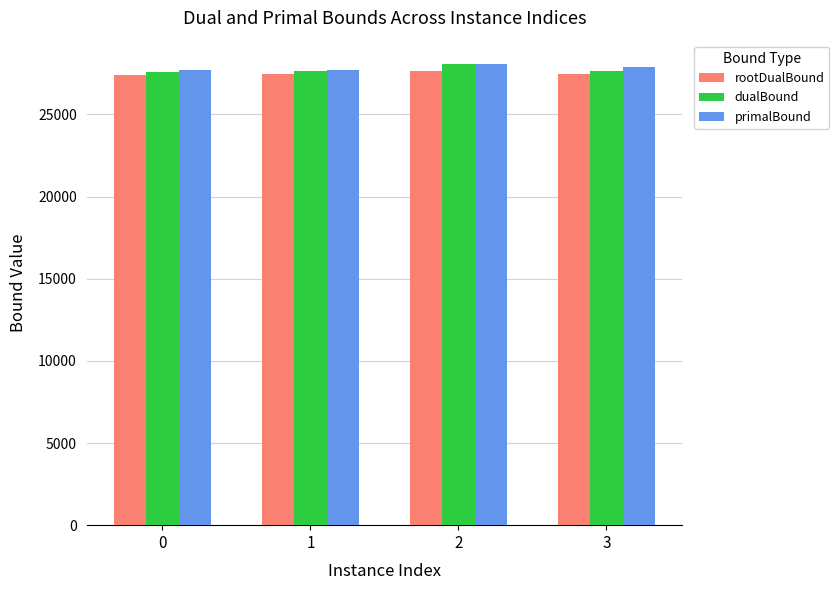

What is the spread (max minus min) of values at 0?

256.6